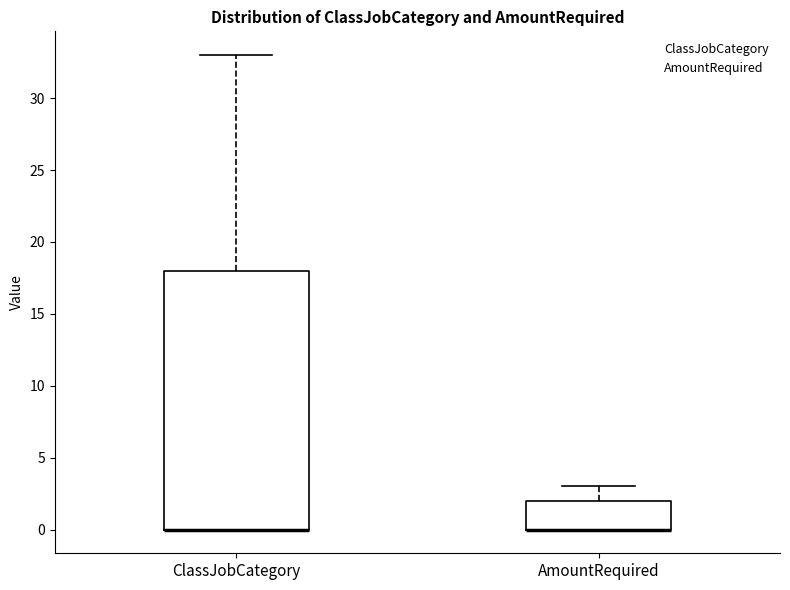

Reading left to right, read every box against the y-axis: the position of its median line, the range the box covers, and the ends of its whiskers. The values are not printed on the chart, so give them approximately, as read against the axis.

ClassJobCategory: median 0 (drawn on the box's lower edge), box 0 to 18, whiskers 0 to 33
AmountRequired: median 0 (drawn on the box's lower edge), box 0 to 2, whiskers 0 to 3